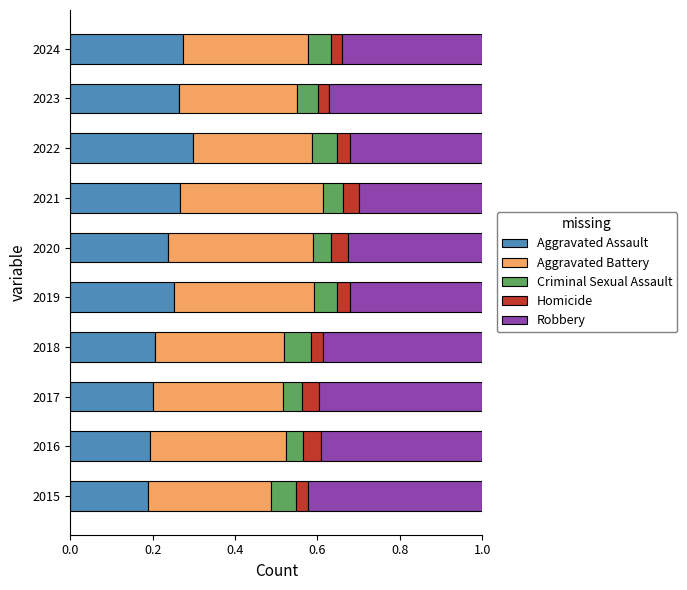

How many data points does each series have?

10